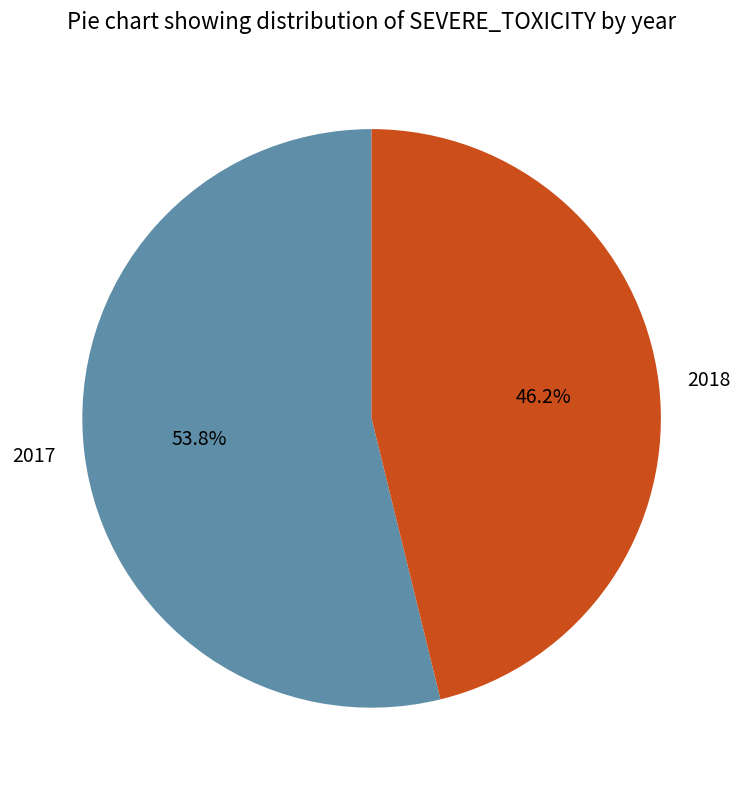

To the nearest percent, what is the average slice percentage?

50%